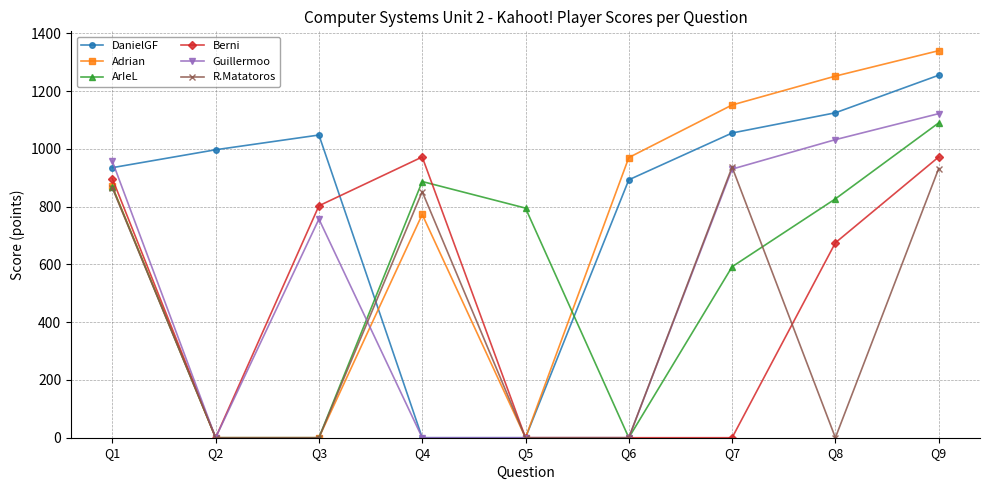

True or false: ArIeL has more than 1 points higher than both neighbors.

False